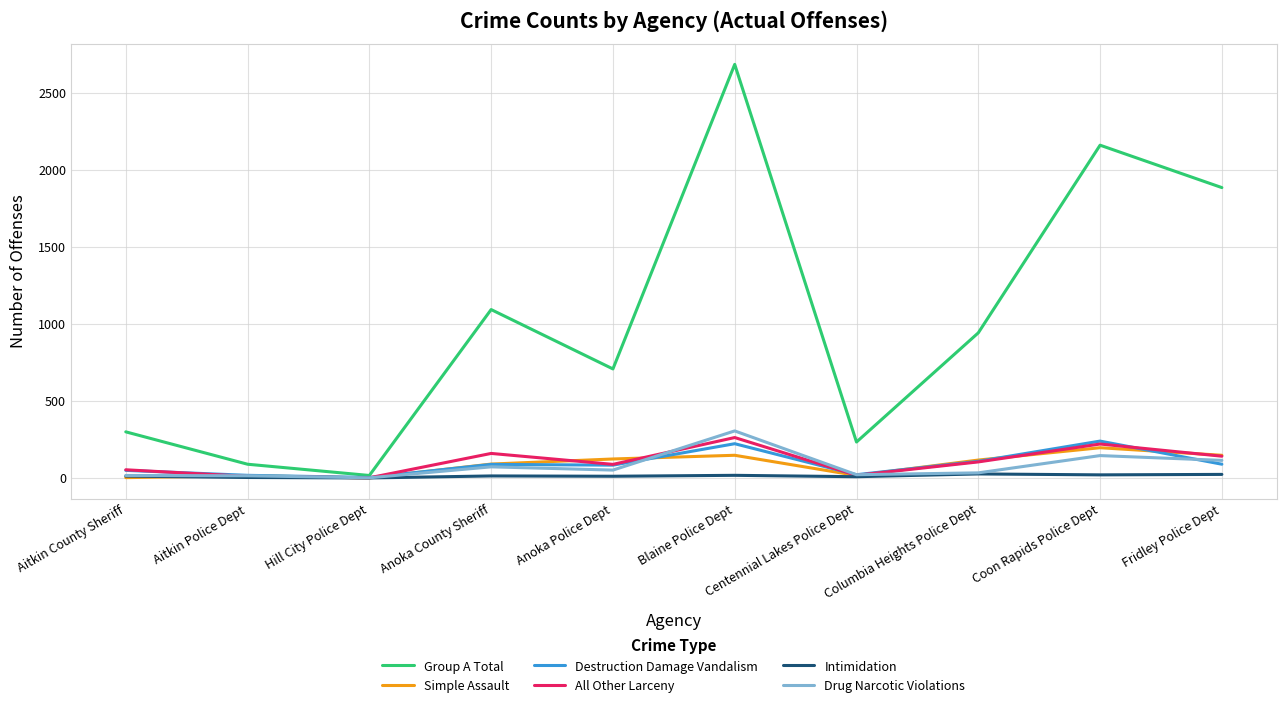

What value does the Drug Narcotic Violations series have at Columbia Heights Police Dept, to the nearest 5?

35